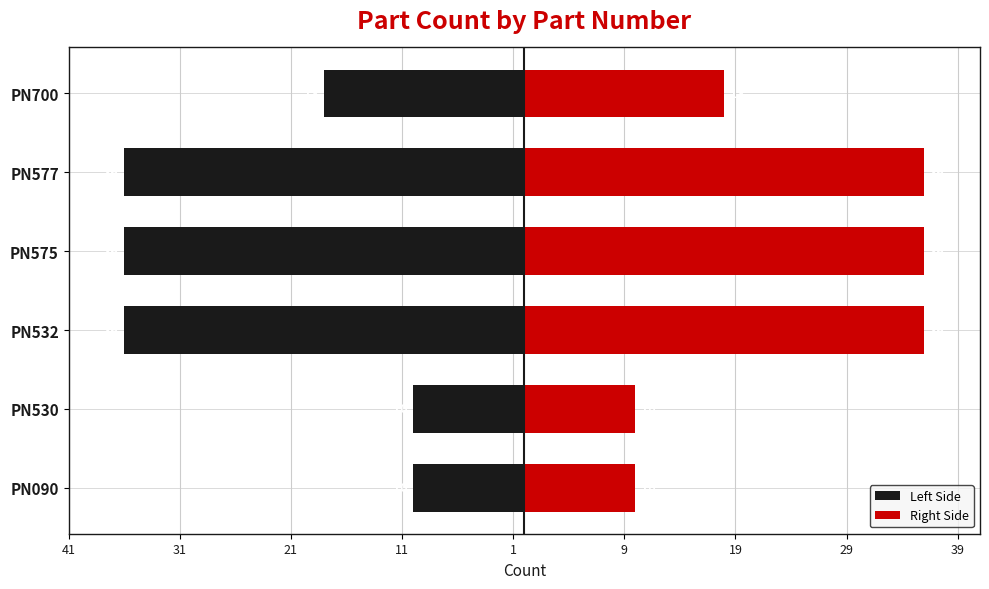

What is the maximum value for Left Side?

-10